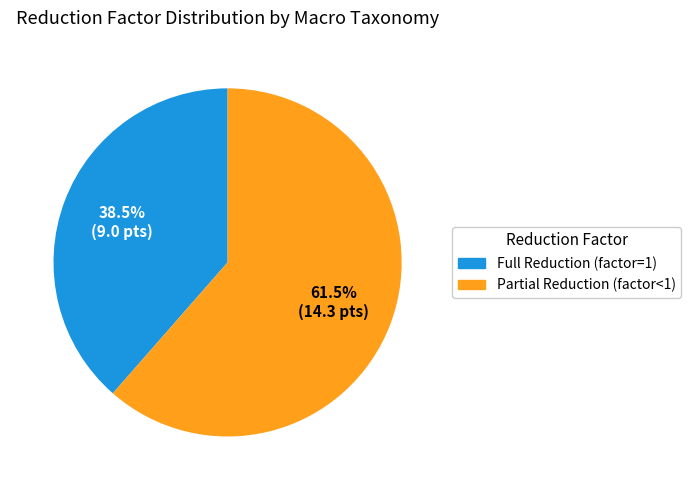

Is there any slice that represents more than half of the pie?

Yes